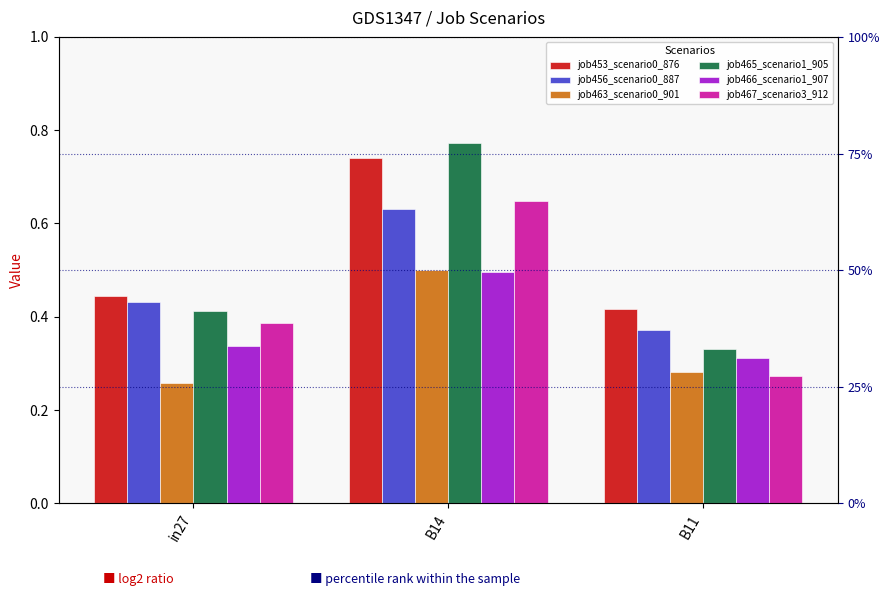

At which label is job467_scenario3_912 closest to 0?

B11